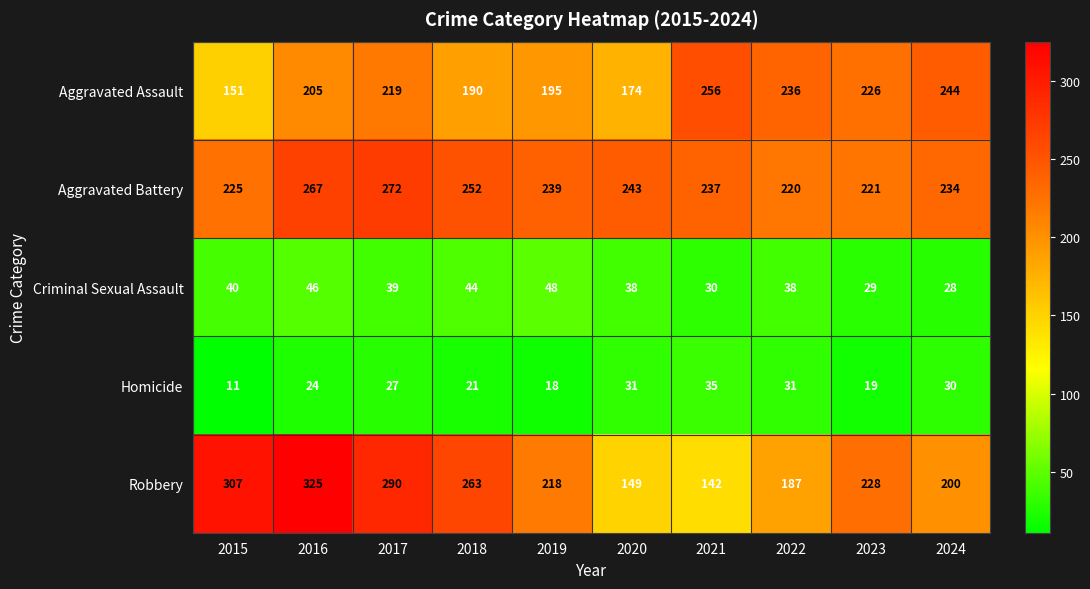

What is the sum of all Aggravated Assault values?

2096